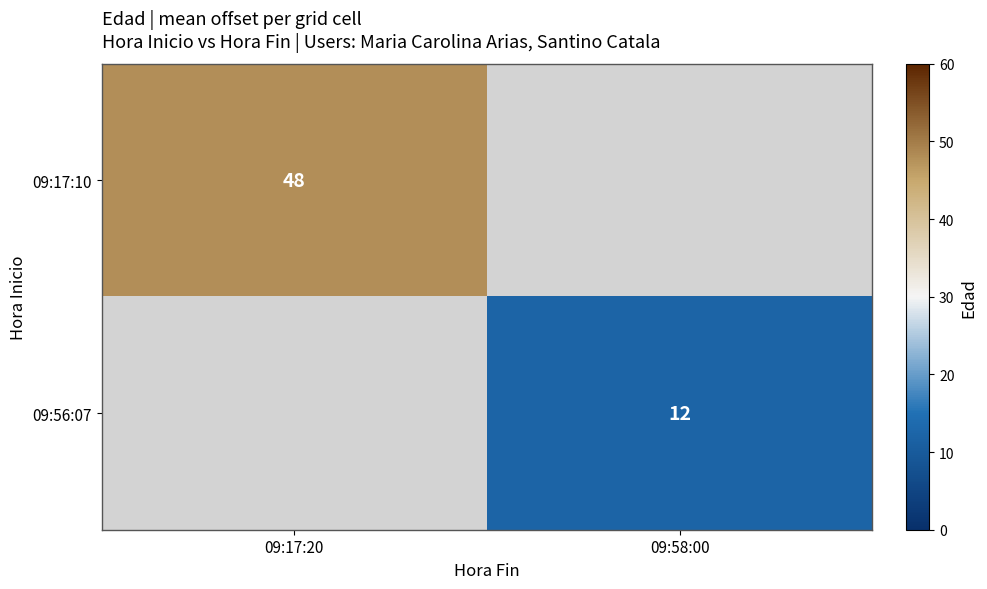

The value of 09:17:10 at 09:17:20 is 48. True or false?

True